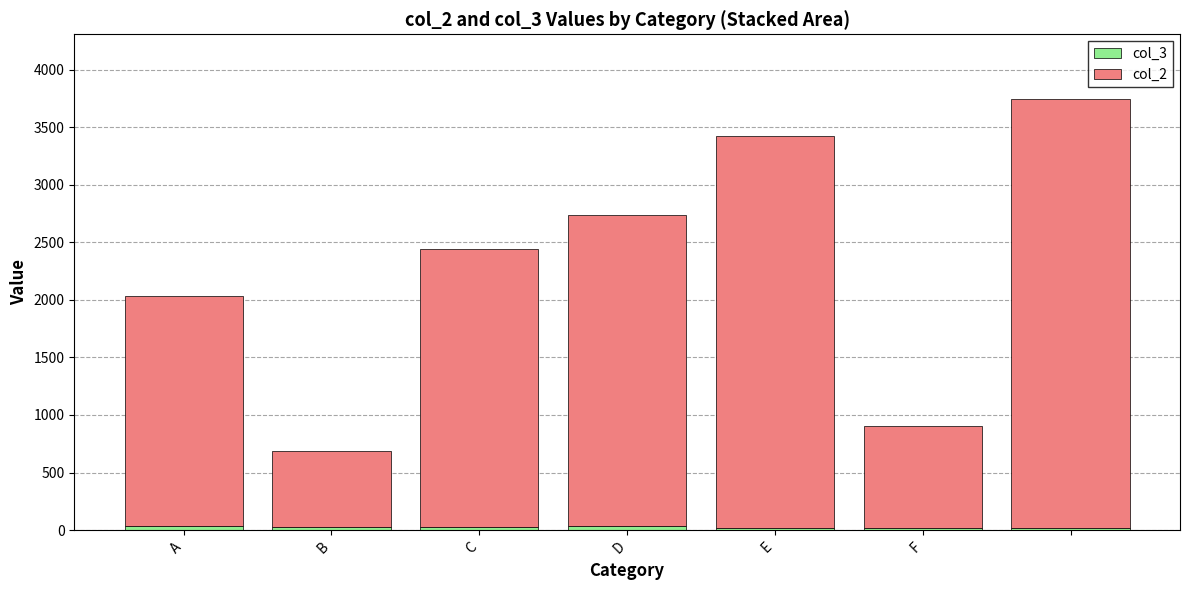

At which label does col_2 first exceed 2419?

D